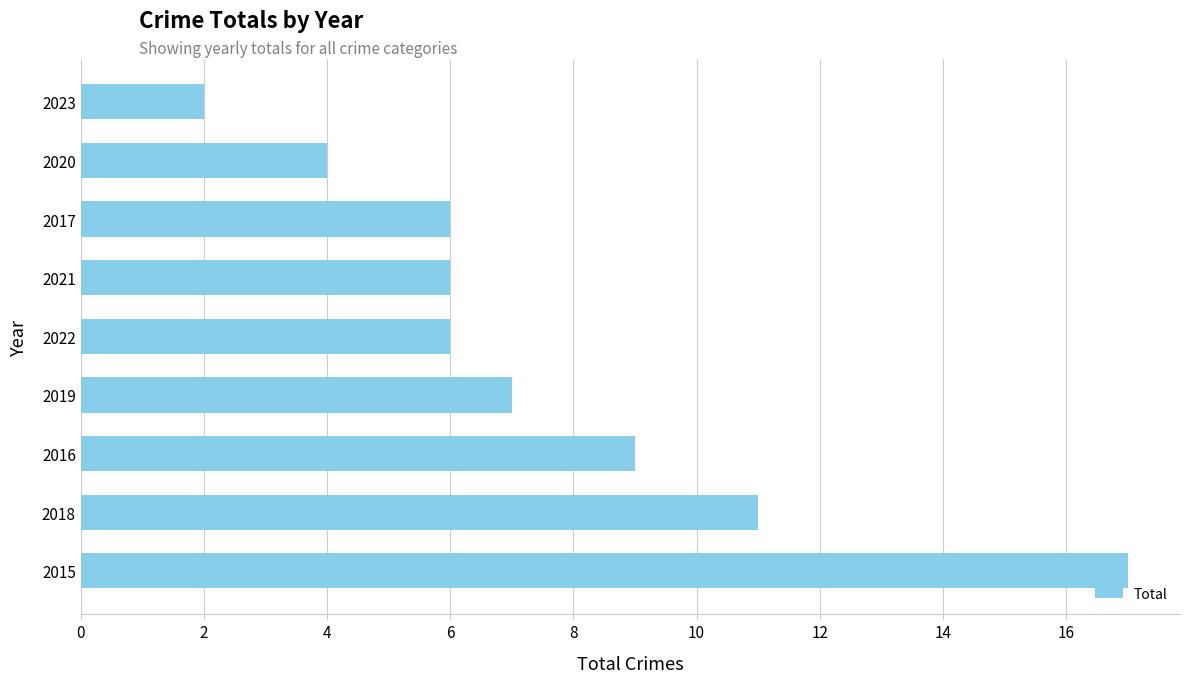

The chart shows a value of 7 at 2019. True or false?

True